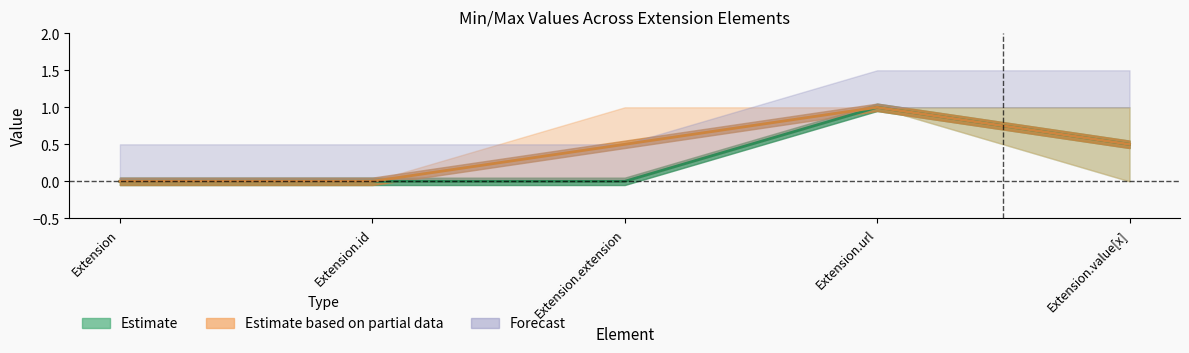

True or false: Max and Base Max intersect in this chart.

False